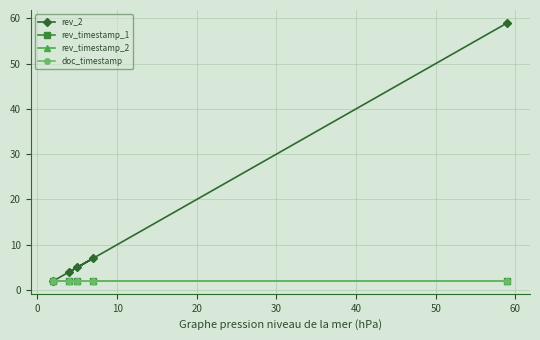

True or false: doc_timestamp and rev_timestamp_2 intersect in this chart.

False